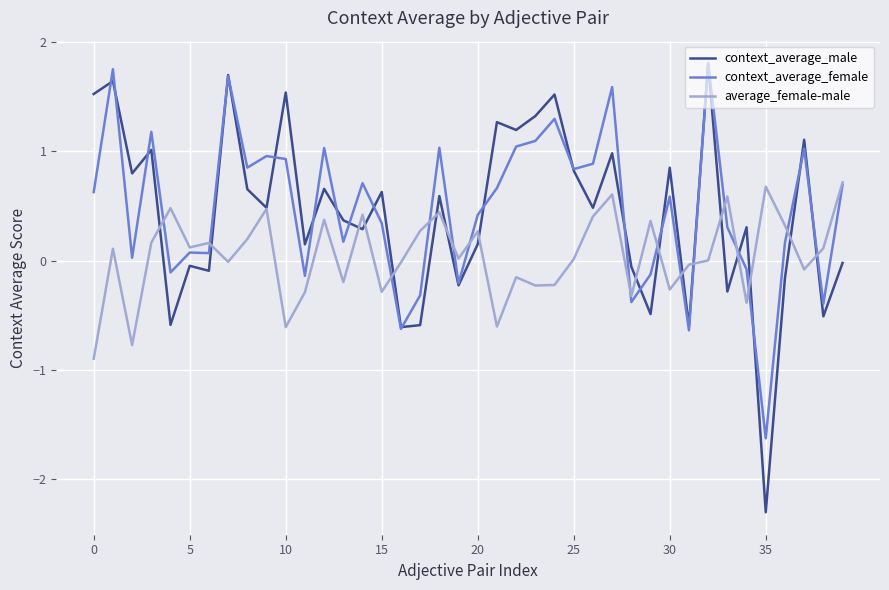

Which series has the largest range (max minus min)?

context_average_male